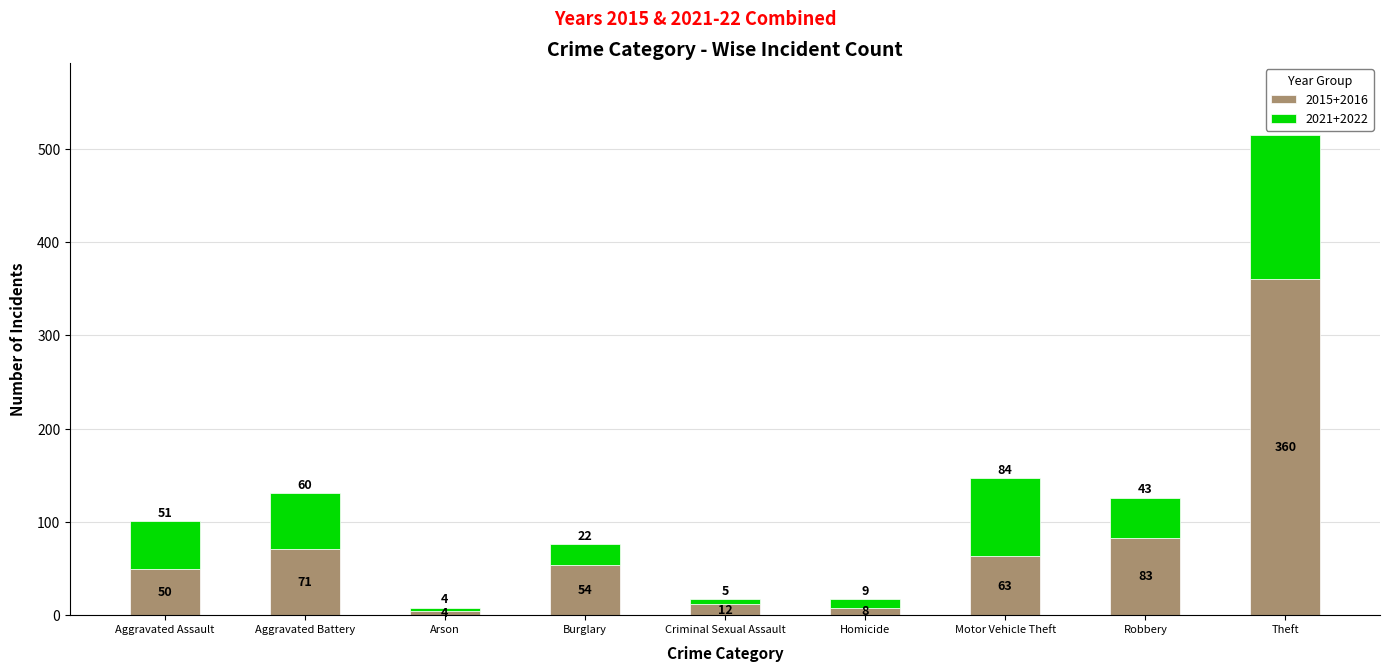

What is the difference between the second highest and minimum values in the 2015+2016 series?

79